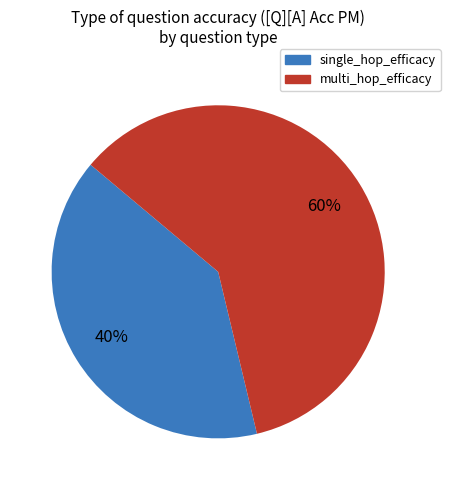

What percentage is the single_hop_efficacy slice, to the nearest percent?

40%